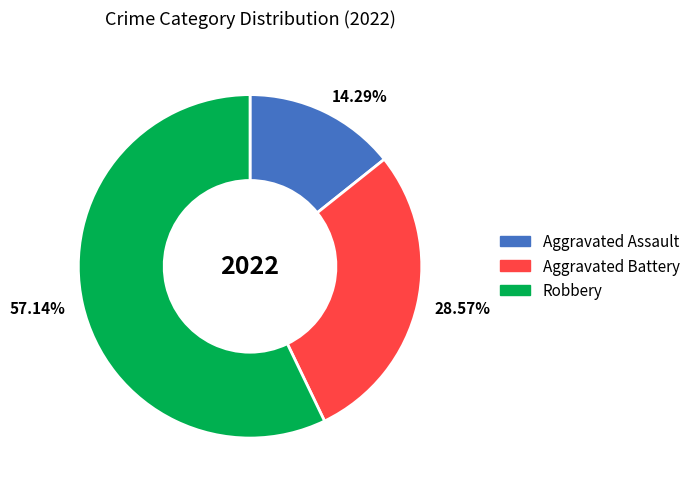

Rank the categories by value from highest to lowest.

57.14%, 28.57%, 14.29%